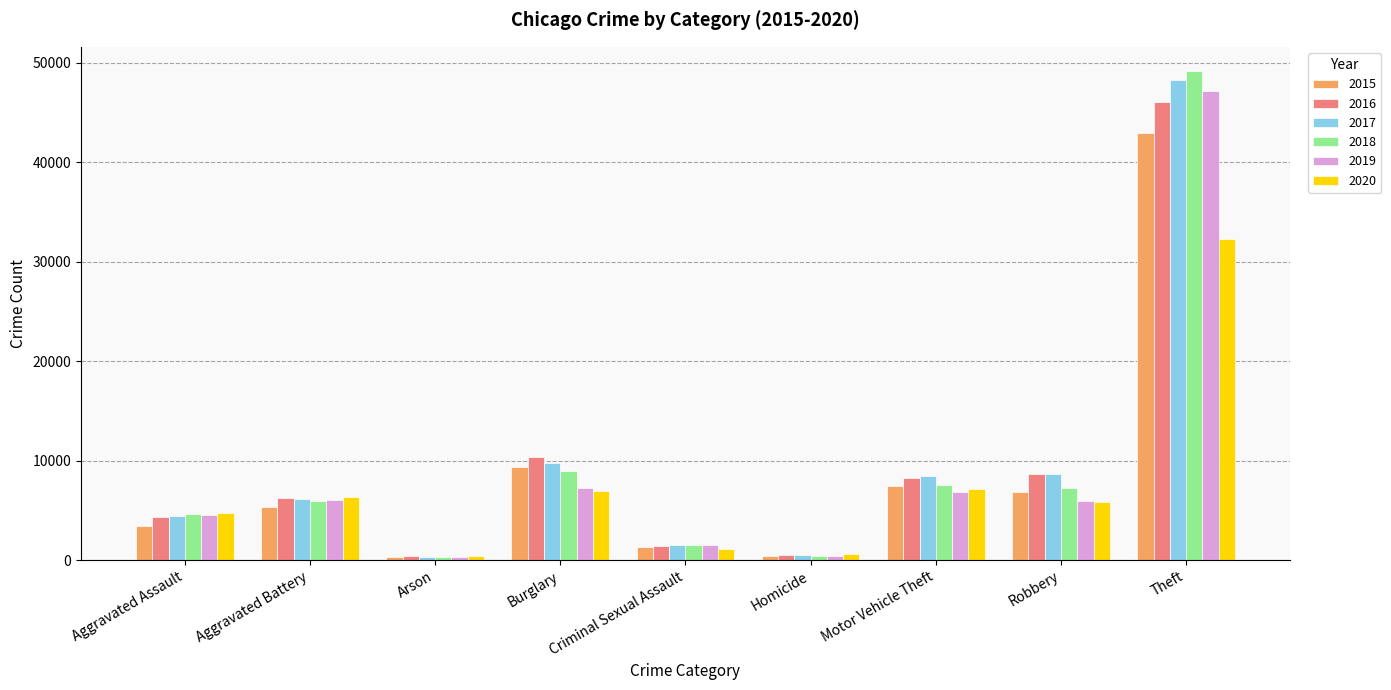

What is the value of the 2018 bar at the 2nd from the left?

5976